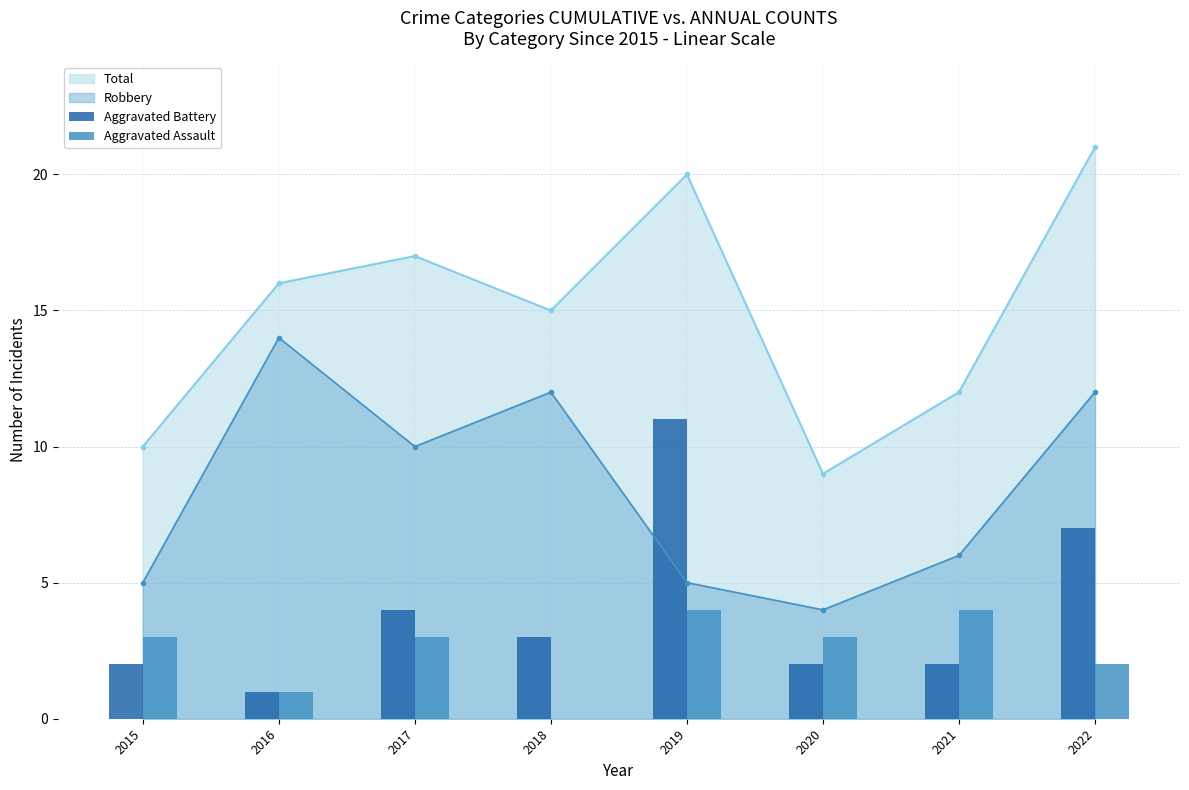

Where is Aggravated Assault nearest to the value 2?

2022